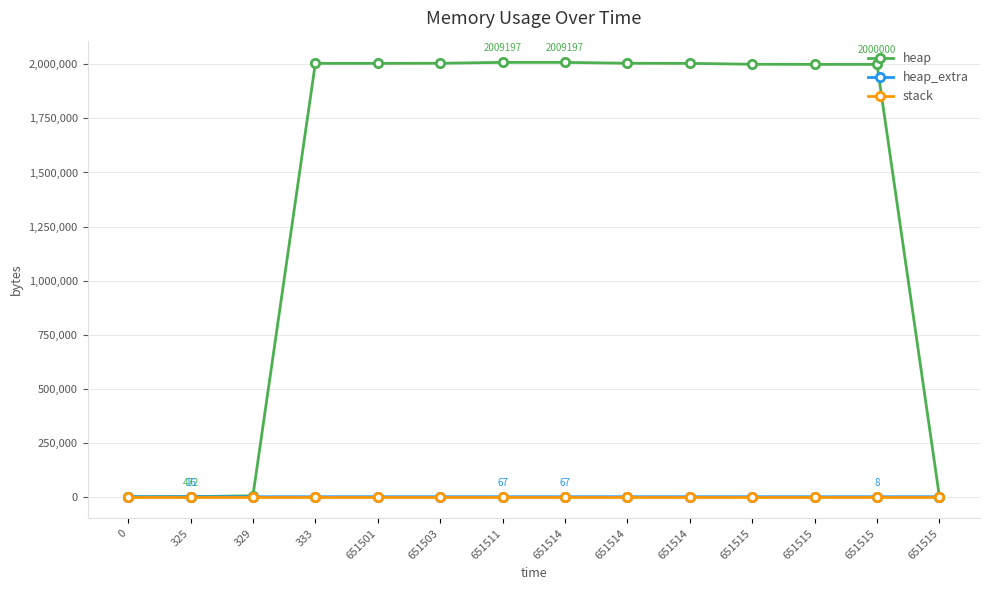

List the series in order of their peak value, lowest first.

stack, heap_extra, heap